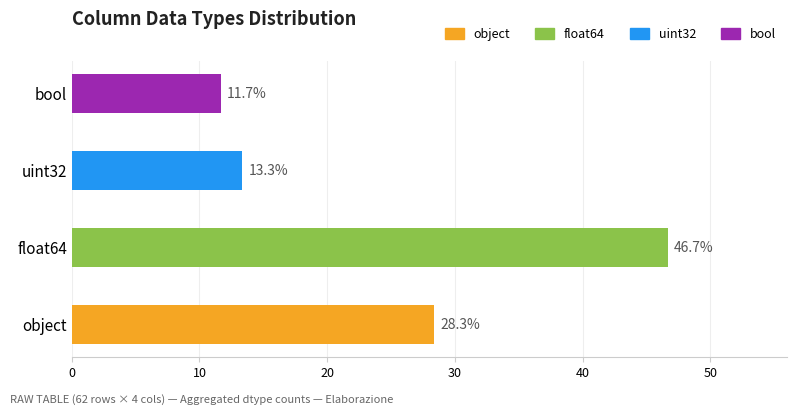

The value at object is 28.3. True or false?

True